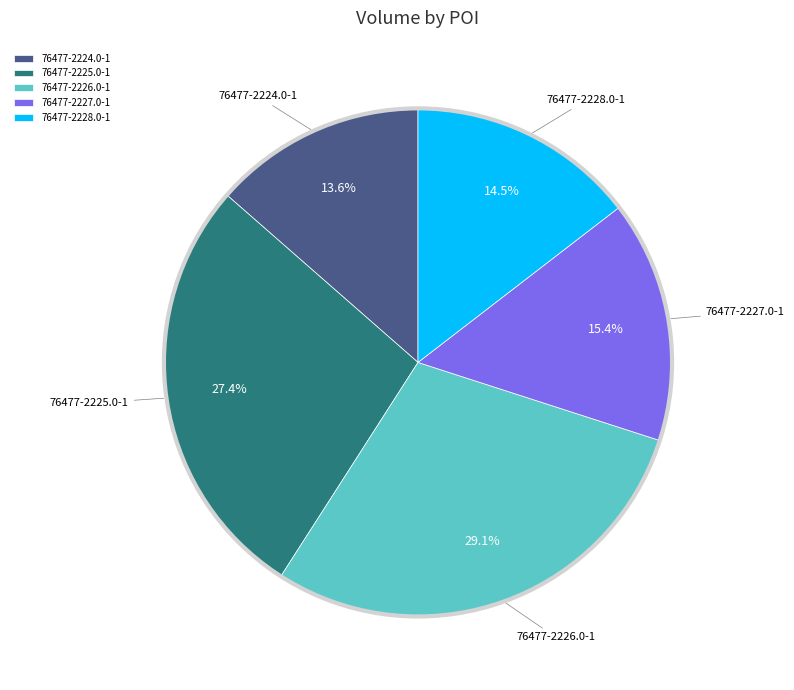

To the nearest percent, what is the combined percentage of 76477-2225.0-1 and 76477-2228.0-1?

42%